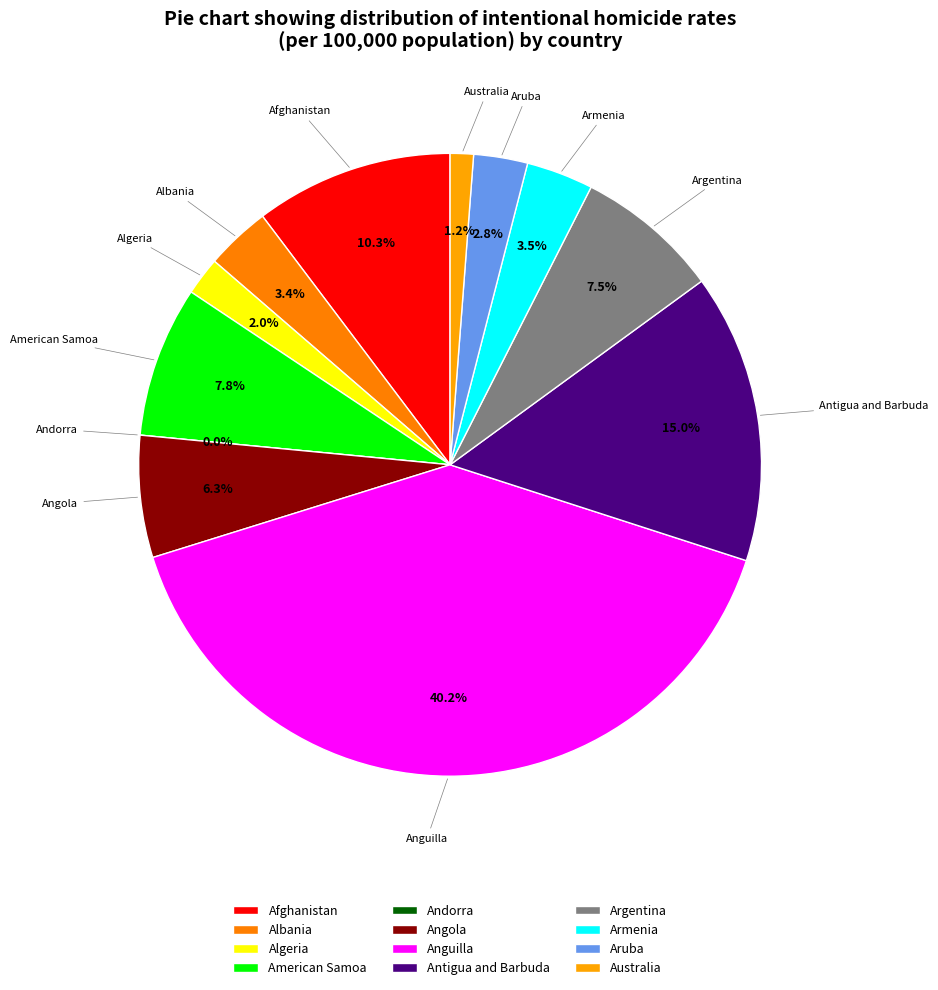

What percentage is NOT represented by Andorra?

100.0%